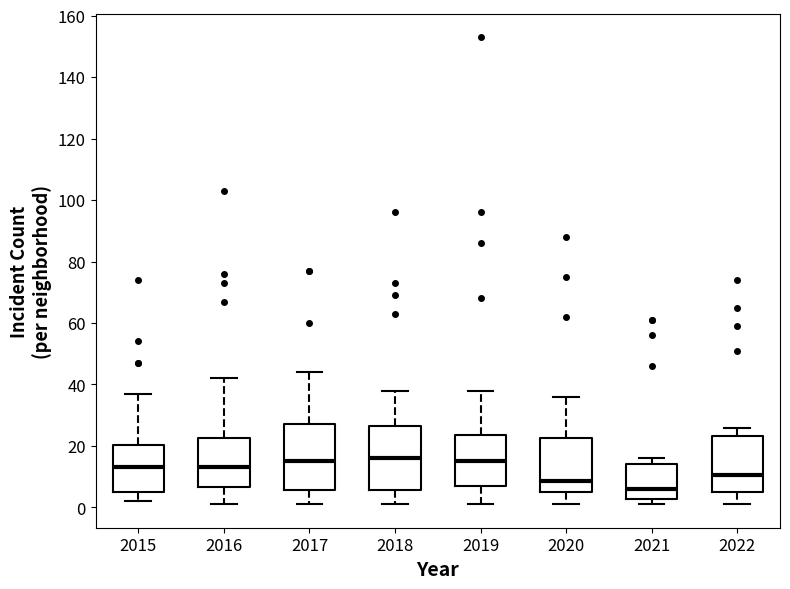

Reading left to right, transcribe this box plot: for each box, give where its median line is, the range the box spans, and where its two whiskers end, as read against the y-axis. The values are not printed on the chart, so give them approximately, as read against the axis.

2015: median 14, box 6 to 20, whiskers 2 to 38
2016: median 14, box 6 to 22, whiskers 2 to 42
2017: median 16, box 6 to 28, whiskers 2 to 44
2018: median 16, box 6 to 26, whiskers 2 to 38
2019: median 16, box 8 to 24, whiskers 2 to 38
2020: median 8, box 6 to 22, whiskers 2 to 36
2021: median 6, box 2 to 14, whiskers 2 (just below the box's lower edge) to 16
2022: median 10, box 6 to 24, whiskers 2 to 26